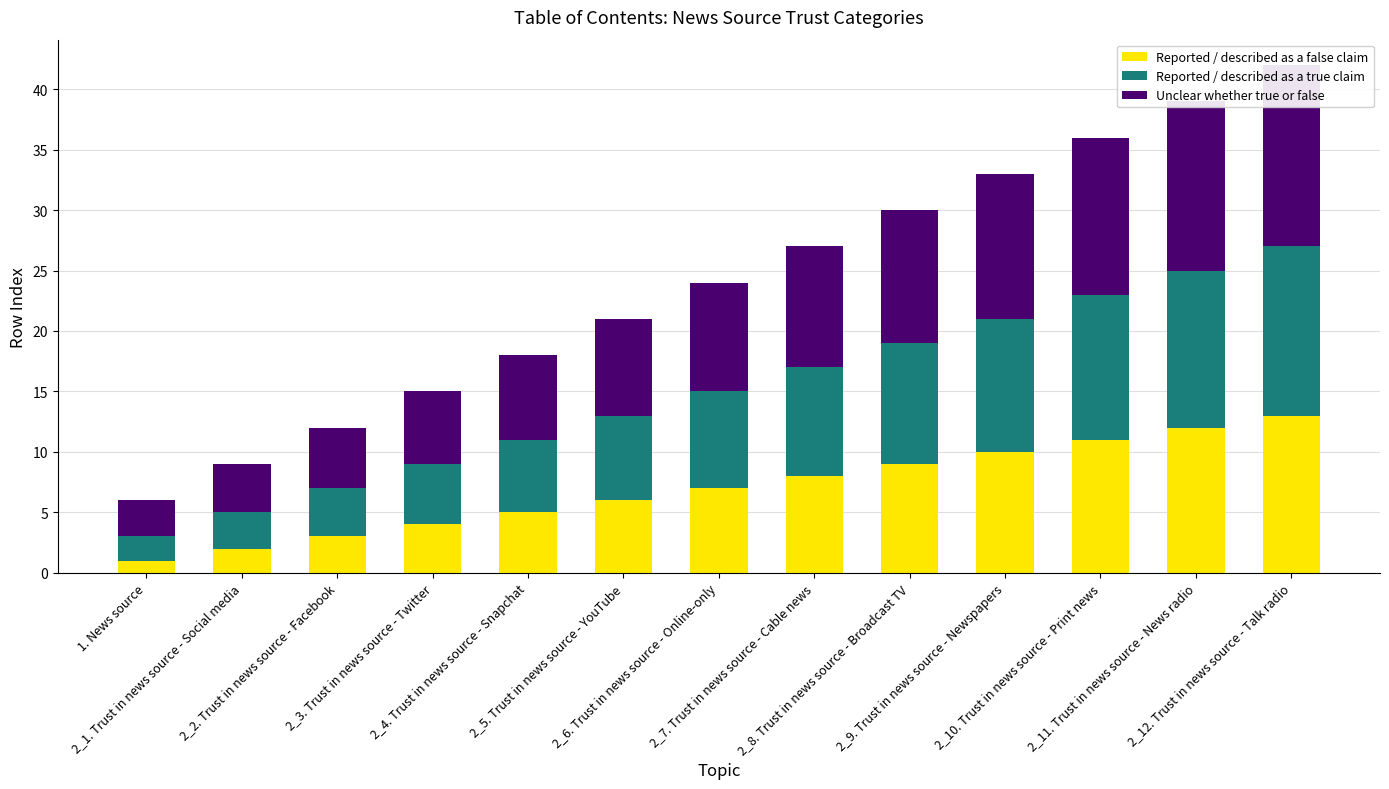

What is the sum of the Unclear whether true or false values at 2_9. Trust in news source - Newspapers and 2_2. Trust in news source - Facebook?

17